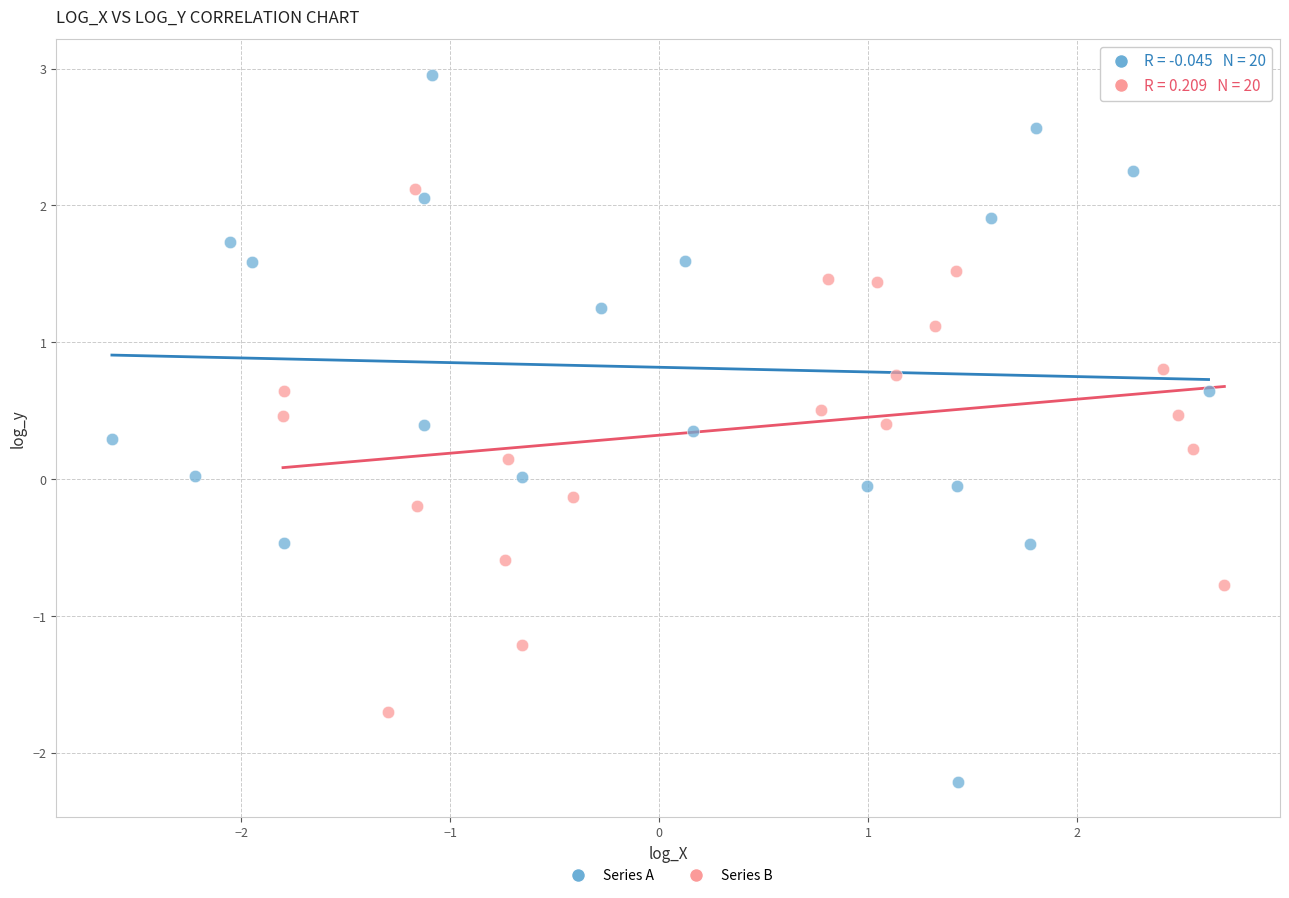

What are all the series names shown in the legend?

Series A, Series B